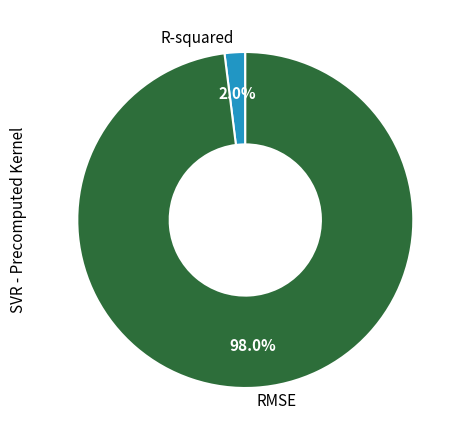

What percentage is the RMSE slice, to the nearest percent?

98%